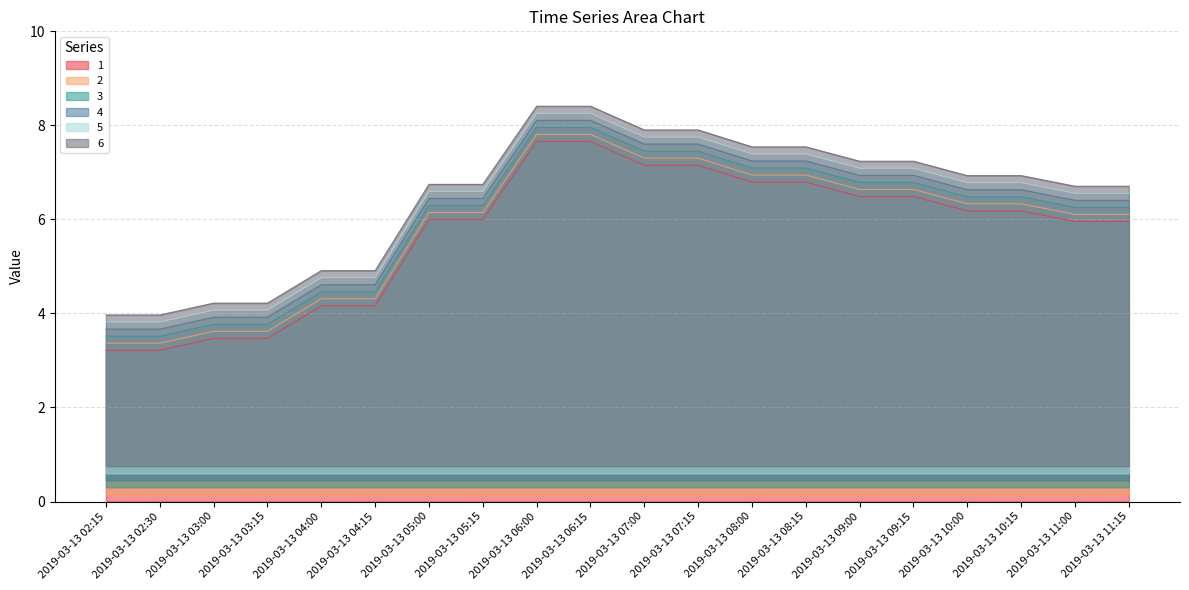

Where is 1 nearest to the value 6?

2019-03-13 11:00